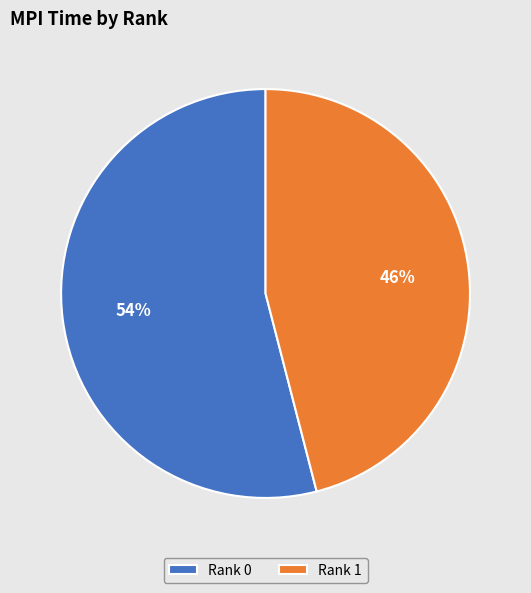

Which slice is the smallest?

Rank 1